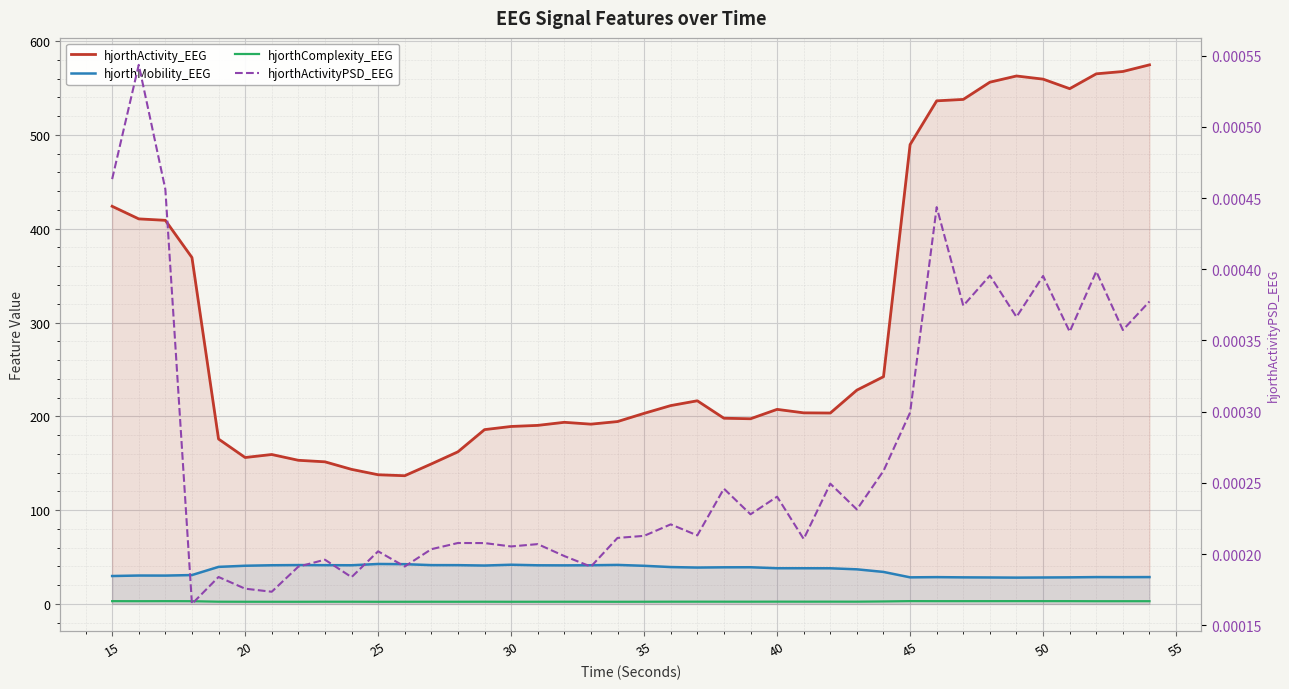

Which series has the largest total across all categories?

hjorthActivity_EEG